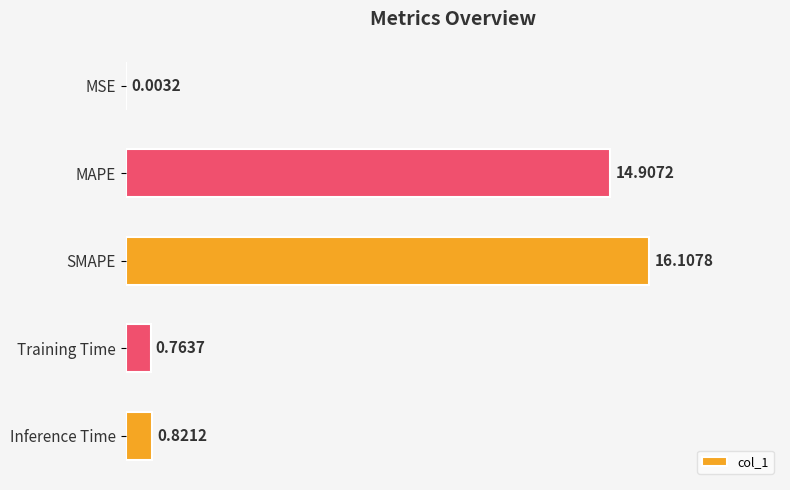

What is the maximum value shown in the chart?

16.1